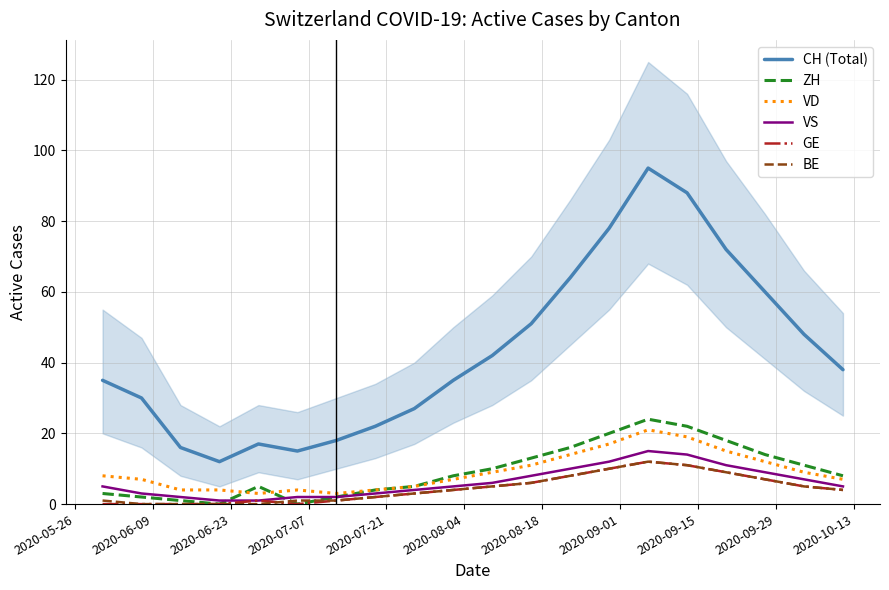

True or false: CH (Total) and GE cross at least once.

False